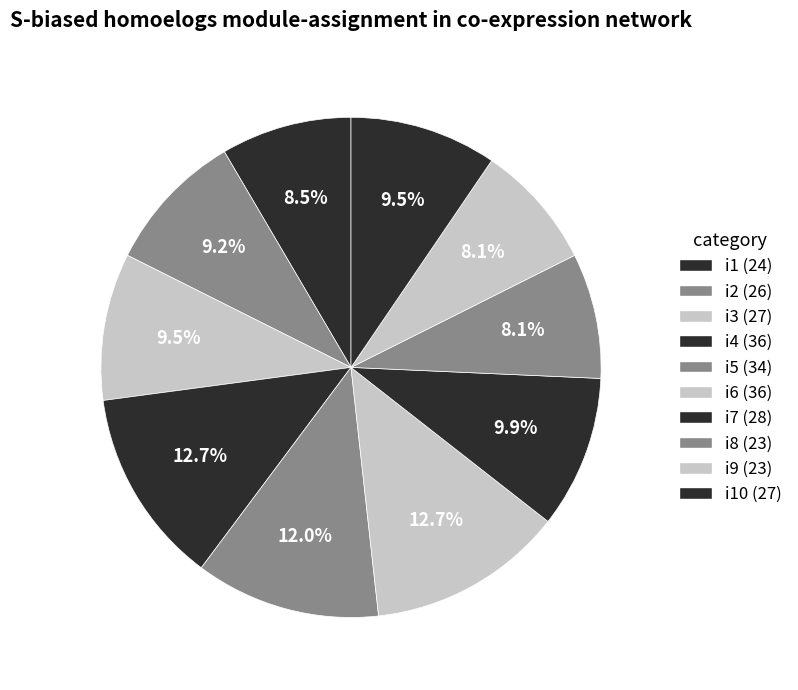

How many slices are in this pie chart?

10